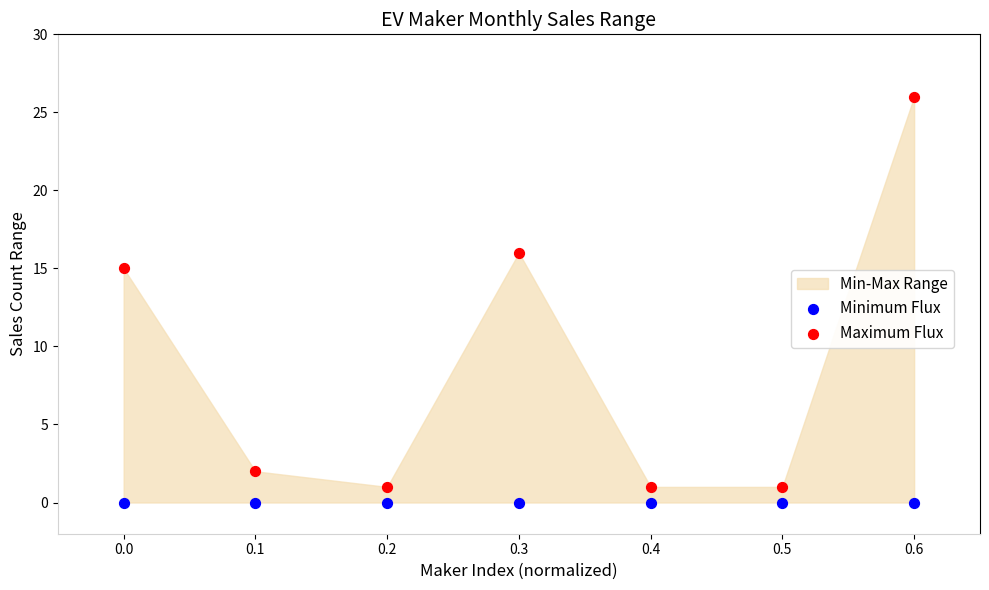

Across all series, what Y value is closest to 13?

15